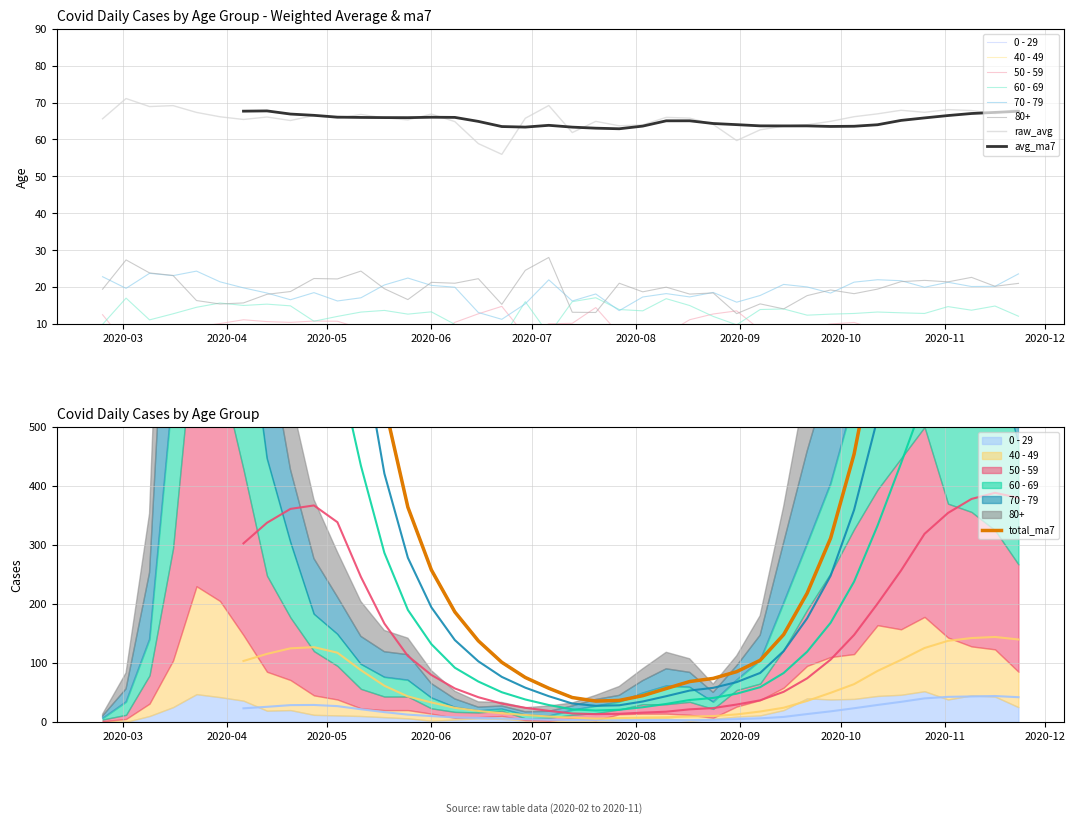

Reading left to right, extract all data points from this chart.

0 - 29: 1	0	10	25	47	42	36	19	20	12	11	10	8	6	2	4	6	5	2	1	2	1	3	6	6	2	5	9	11	20	40	38	39	44	46	52	38	45	43	25
40 - 49: 0	5	21	79	183	163	111	66	51	33	27	13	12	14	12	3	2	5	1	1	4	2	10	8	8	10	2	17	26	38	55	72	76	120	111	126	105	83	80	60
50 - 59: 3	7	48	190	475	392	281	163	106	75	57	33	23	23	9	10	8	9	3	5	6	12	8	16	16	22	15	28	28	64	95	142	212	230	290	322	227	228	202	182
60 - 69: 2	22	61	272	634	514	320	199	128	63	54	42	33	28	18	8	3	3	6	3	8	12	13	19	31	25	12	17	39	80	112	152	221	305	364	368	370	310	294	206
70 - 79: 4	22	113	427	920	608	365	206	123	94	63	47	43	43	24	14	6	5	5	8	7	11	11	21	29	25	16	24	43	102	157	191	318	439	526	495	464	394	346	348
80+: 3	27	100	377	544	385	255	178	123	100	76	59	36	28	22	13	9	6	7	9	5	7	15	20	28	23	14	17	33	61	122	176	239	342	458	477	411	390	305	273